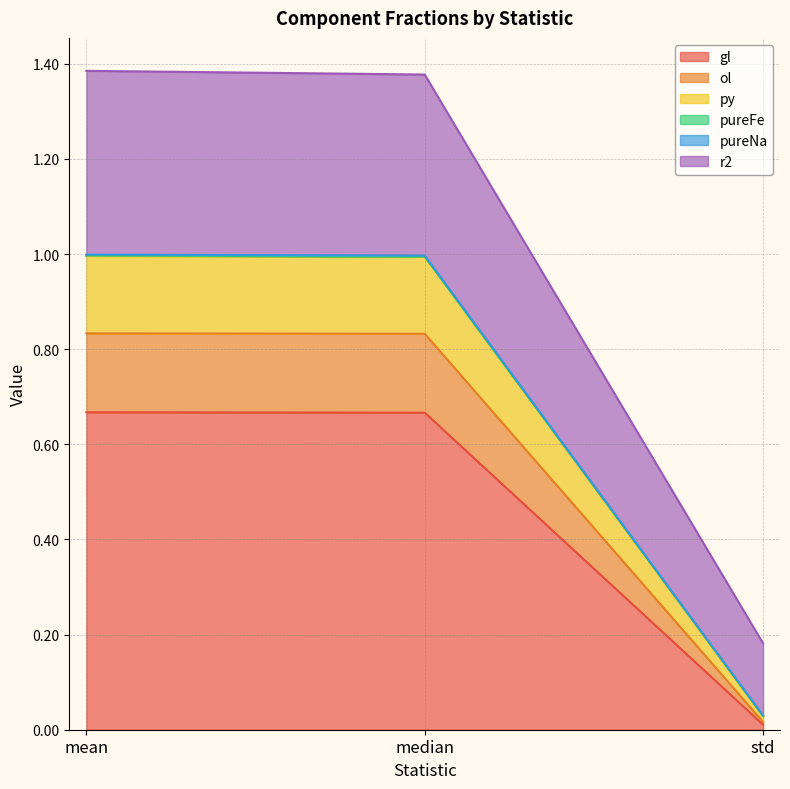

At which label does gl reach its minimum?

std